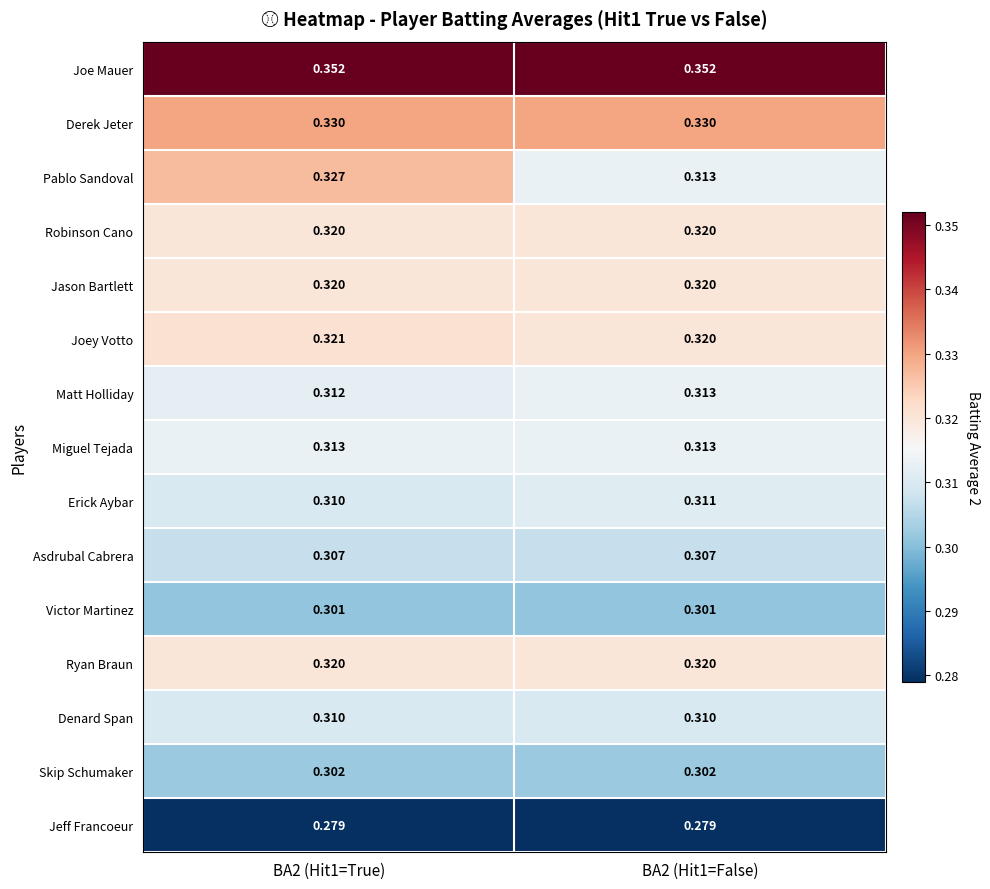

Which series has the widest spread of values?

Pablo Sandoval